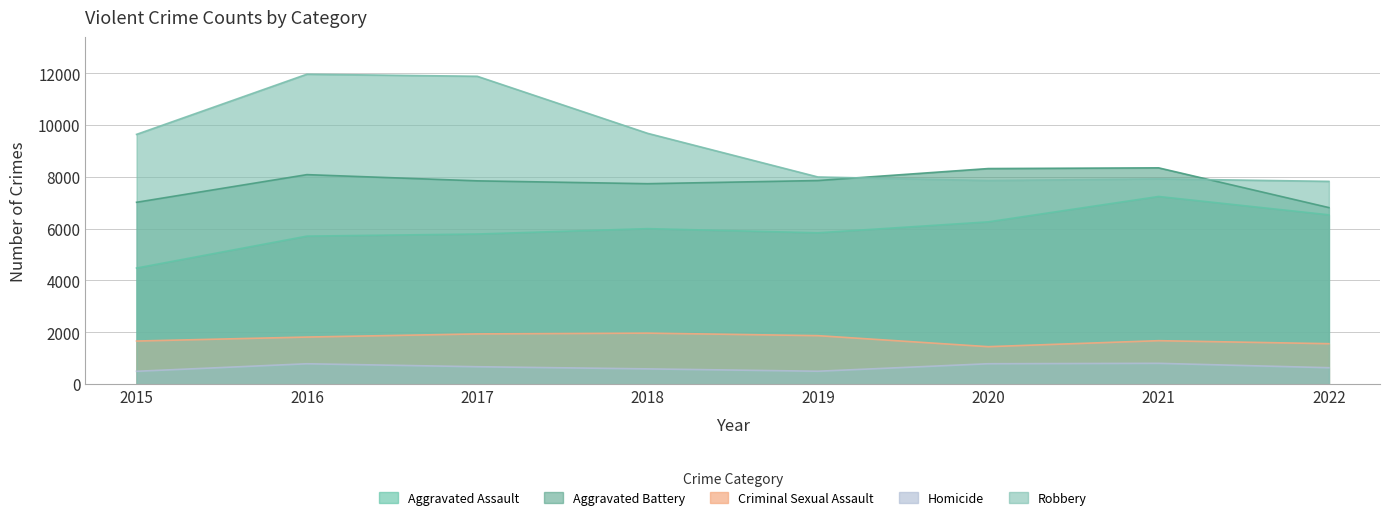

In Criminal Sexual Assault, how many points are lower than both neighbors (excluding endpoints)?

1